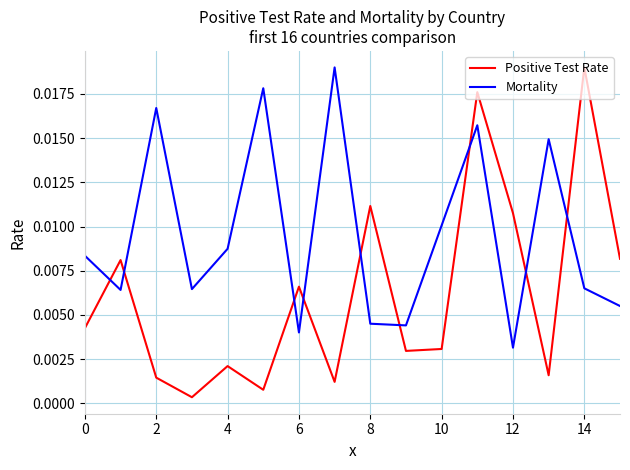

Which series has the largest range (max minus min)?

Positive Test Rate